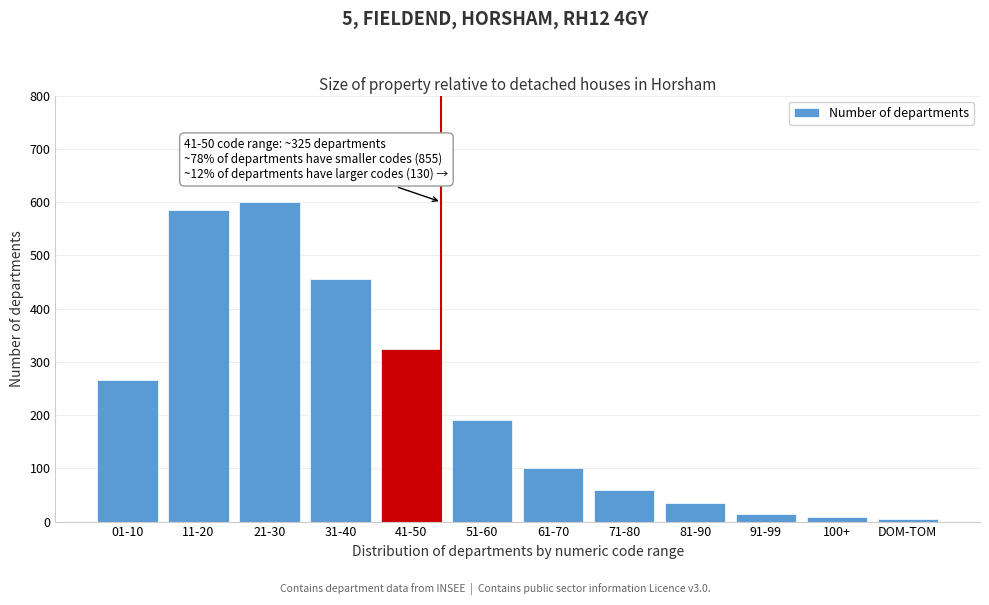

What is the label of the 6th bar from the right?

61-70